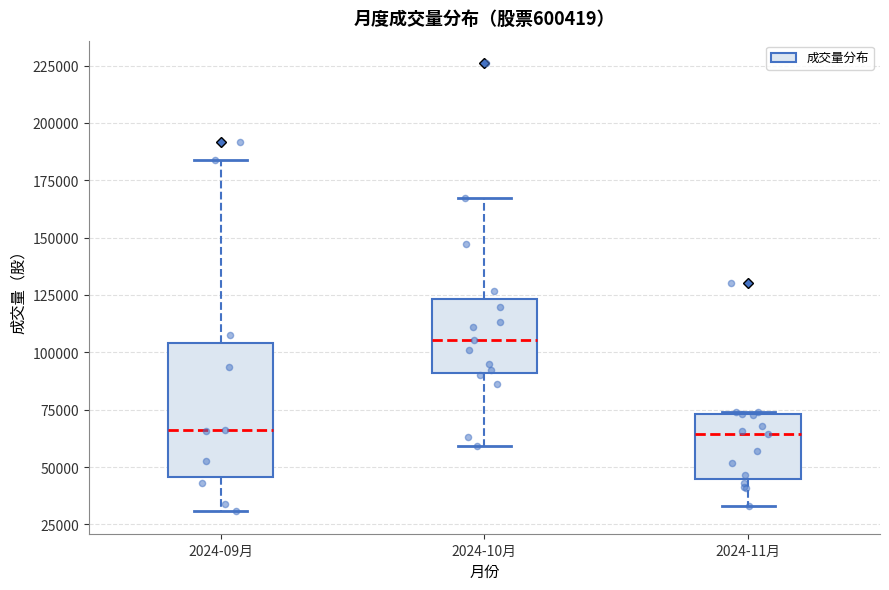

Where is the lower edge of the box for 2024-09月 on the y-axis? The values are not printed on the chart, so give them approximately, as read against the axis.

45000